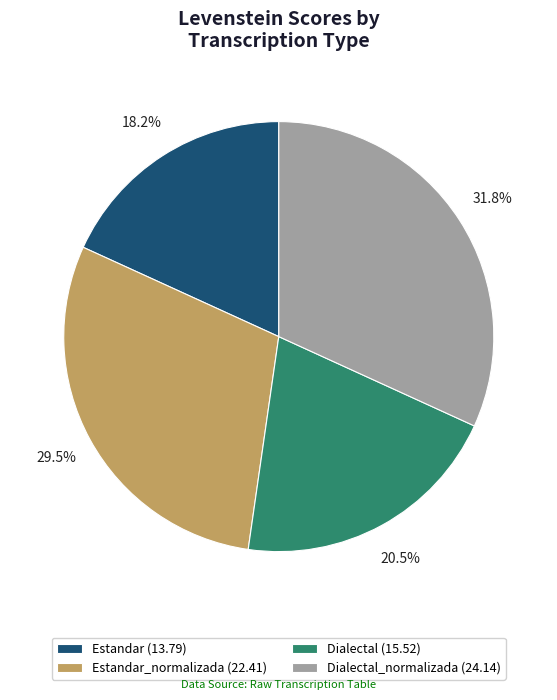

Approximately how many times larger is the value at Estandar_normalizada (22.41) compared to Dialectal (15.52)?

1.4